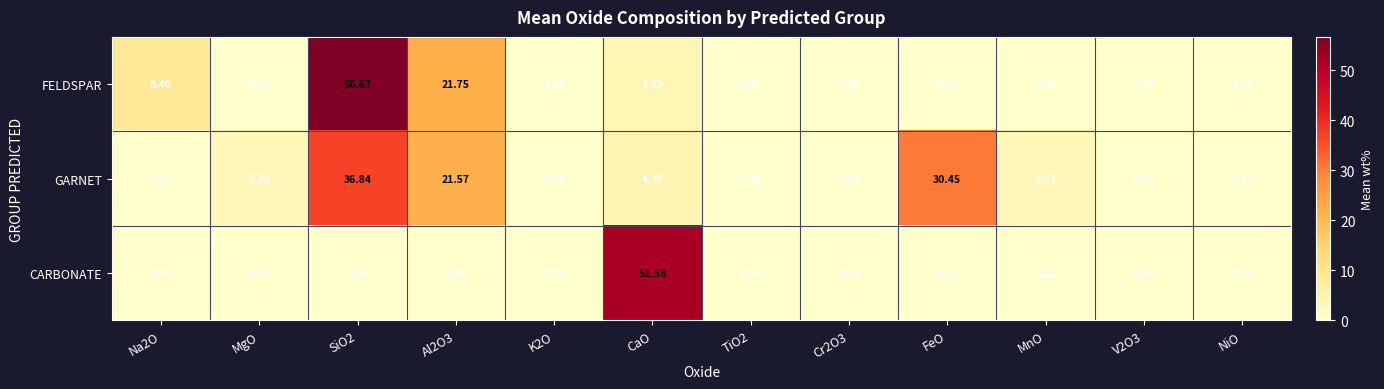

List the series in order of their overall mean, highest first.

GARNET, FELDSPAR, CARBONATE